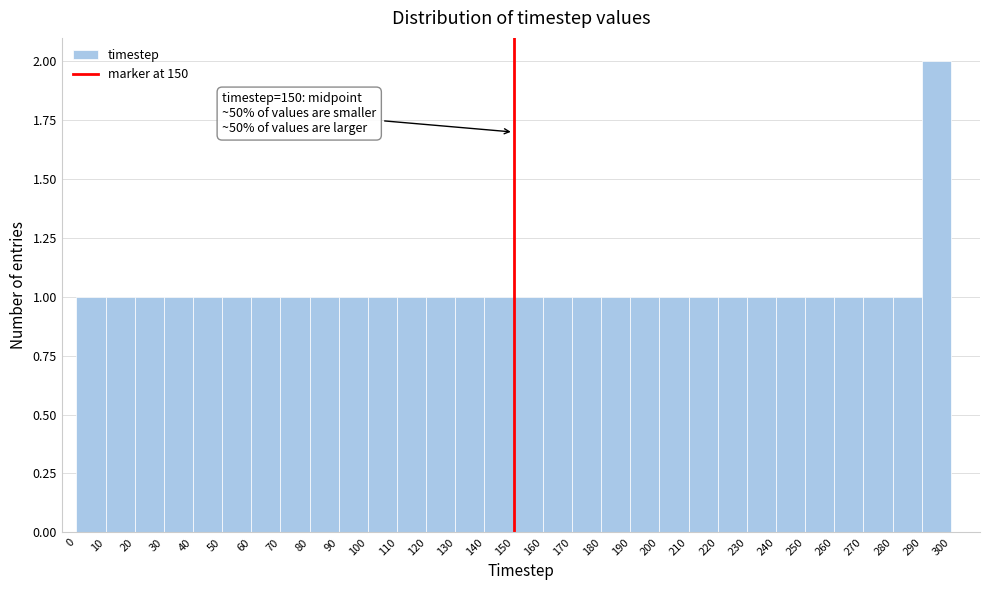

Over which range of the x-axis is the bar tallest?

290 to 300